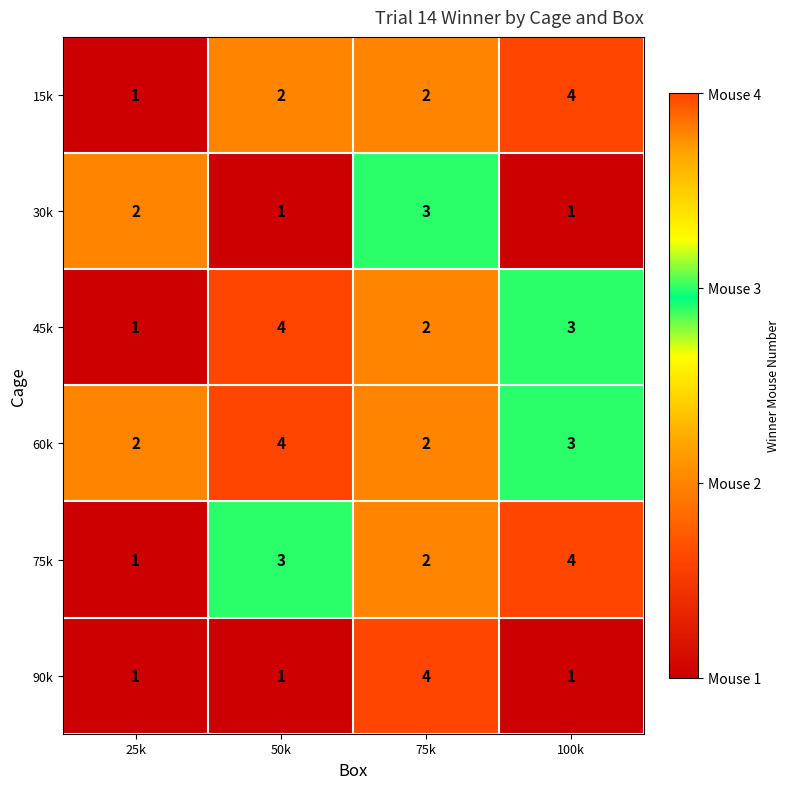

What is the spread (max minus min) of values at 100k?

3